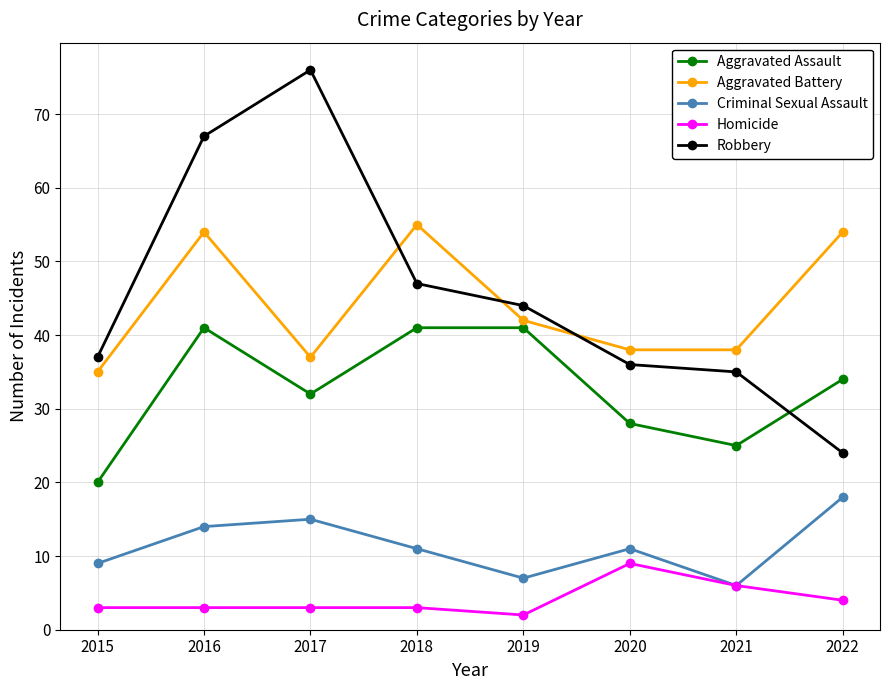

At which category does the chart reach its peak across all series?

2017